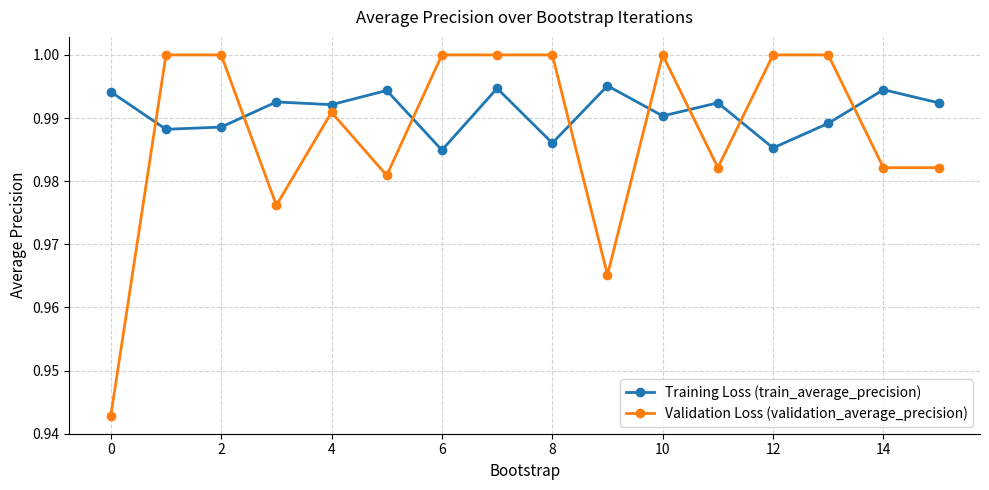

Which series has the largest range (max minus min)?

Validation Loss (validation_average_precision)